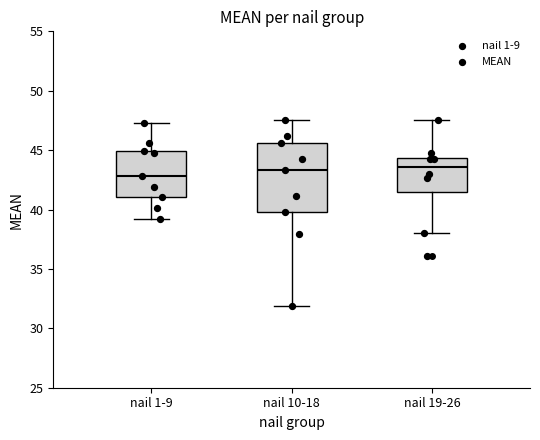

Reading left to right, read every box against the y-axis: the position of its median line, the range the box covers, and the ends of its whiskers. The values are not printed on the chart, so give them approximately, as read against the axis.

nail 1-9: median 43.0, box 41.0 to 45.0, whiskers 39.0 to 47.5
nail 10-18: median 43.5, box 40.0 to 45.5, whiskers 32.0 to 47.5
nail 19-26: median 43.5, box 41.5 to 44.5, whiskers 38.0 to 47.5